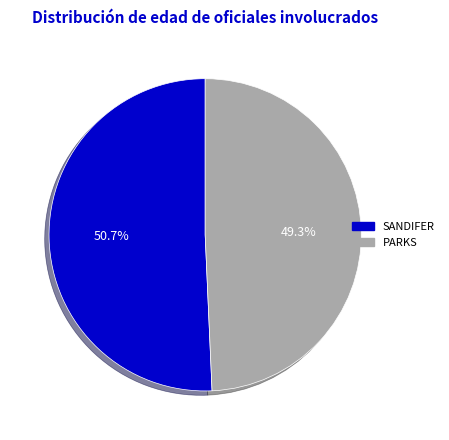

What is the largest slice in the pie chart?

SANDIFER